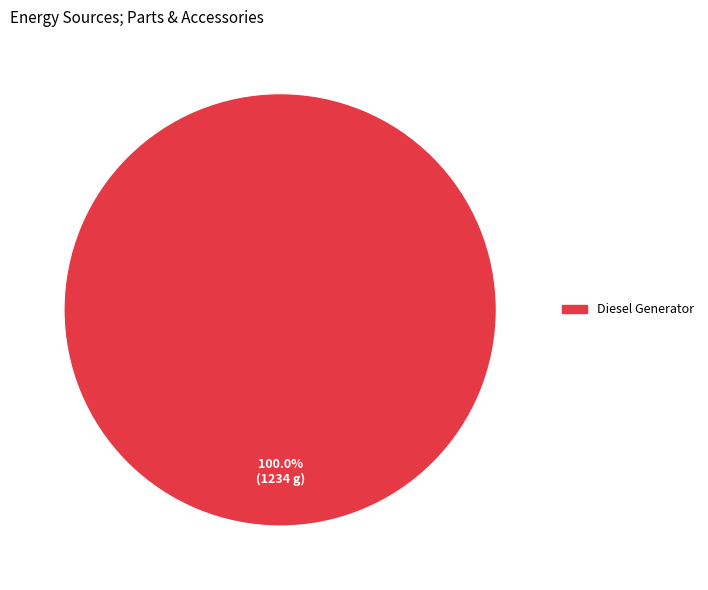

Is there any slice that represents more than half of the pie?

Yes